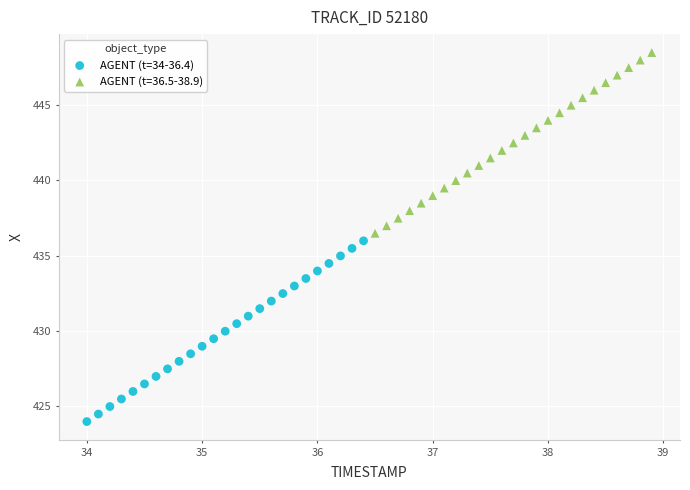

Which series contains the lowest Y value?

AGENT (t=34-36.4)